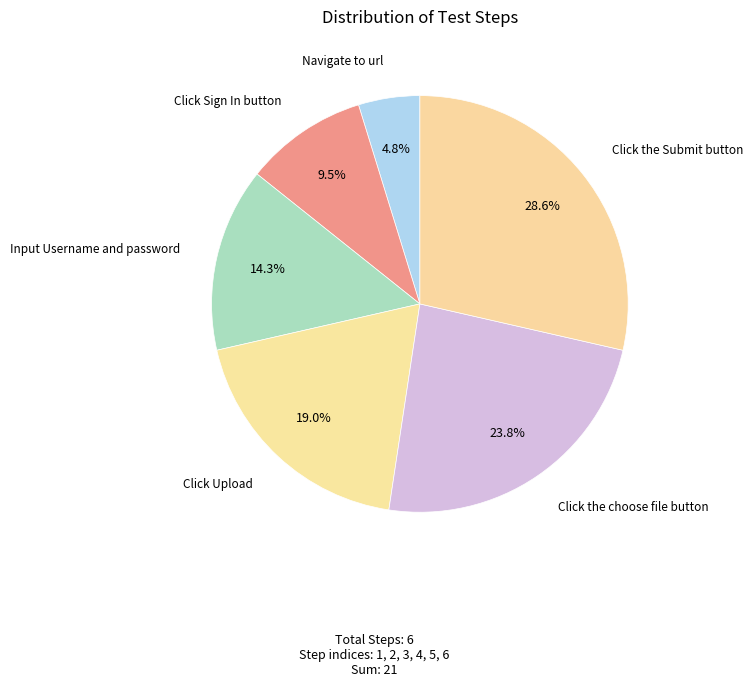

Is the sum of Input Username and password and Click Sign In button greater than half?

No